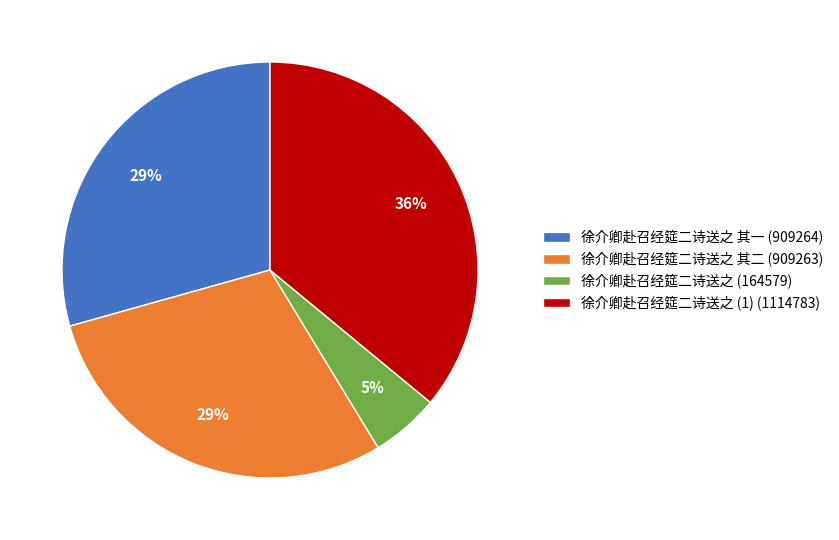

Does 徐介卿赴召经筵二诗送之 (1) (1114783) account for over 50% of the chart?

No